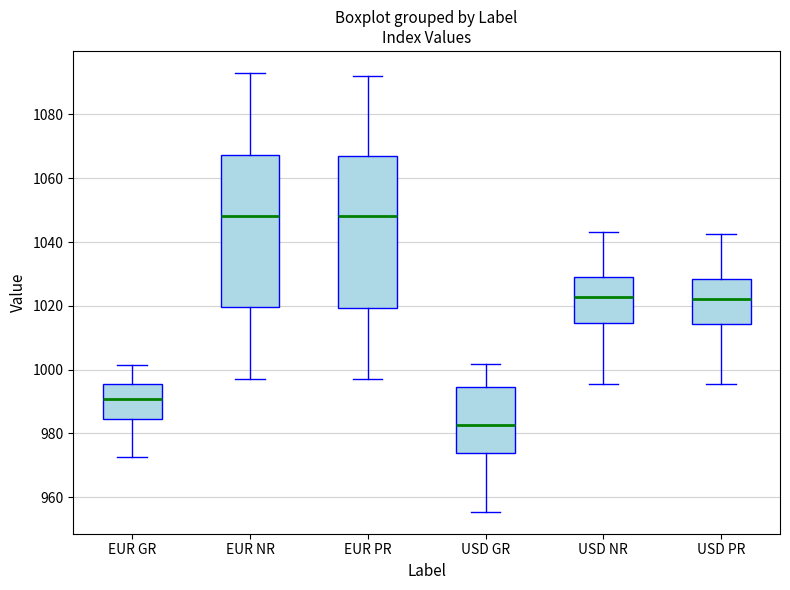

Which box's median line is the lowest?

USD GR